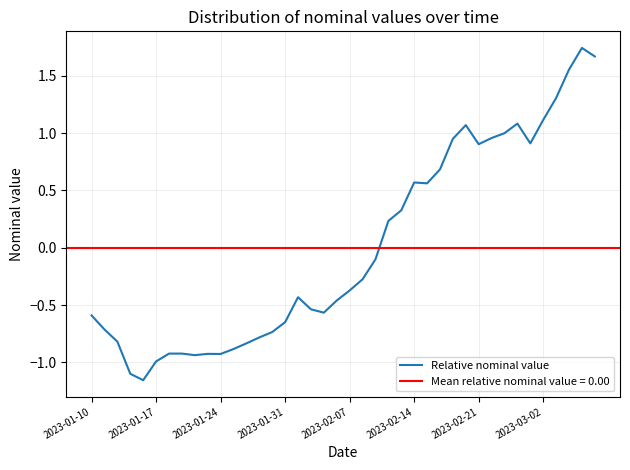

Where does the data first go above 0?

23